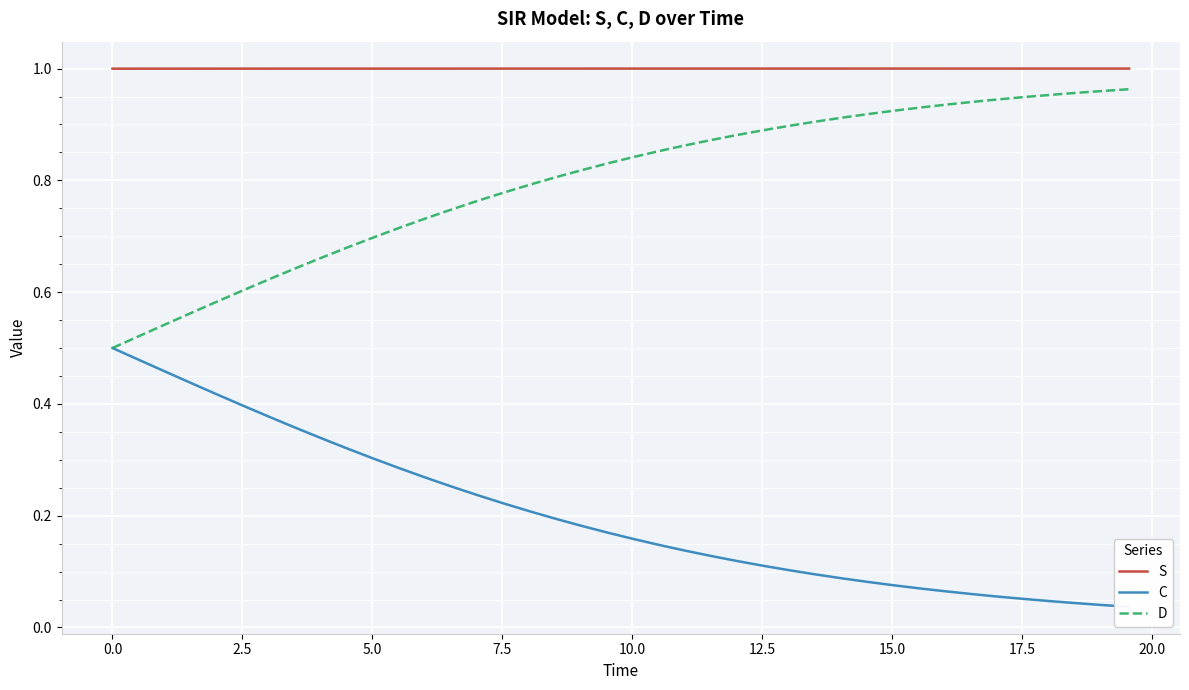

Rank the series by their average value, from lowest to highest.

C, D, S